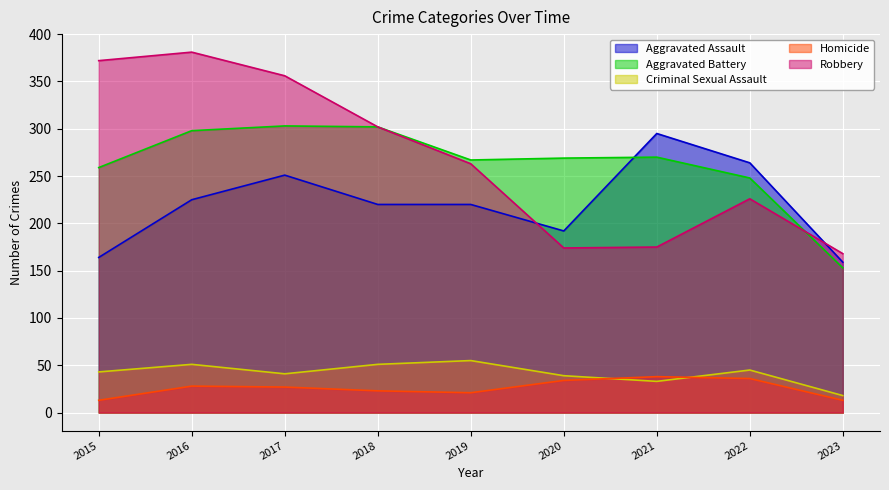

How many lines are shown in the chart?

5